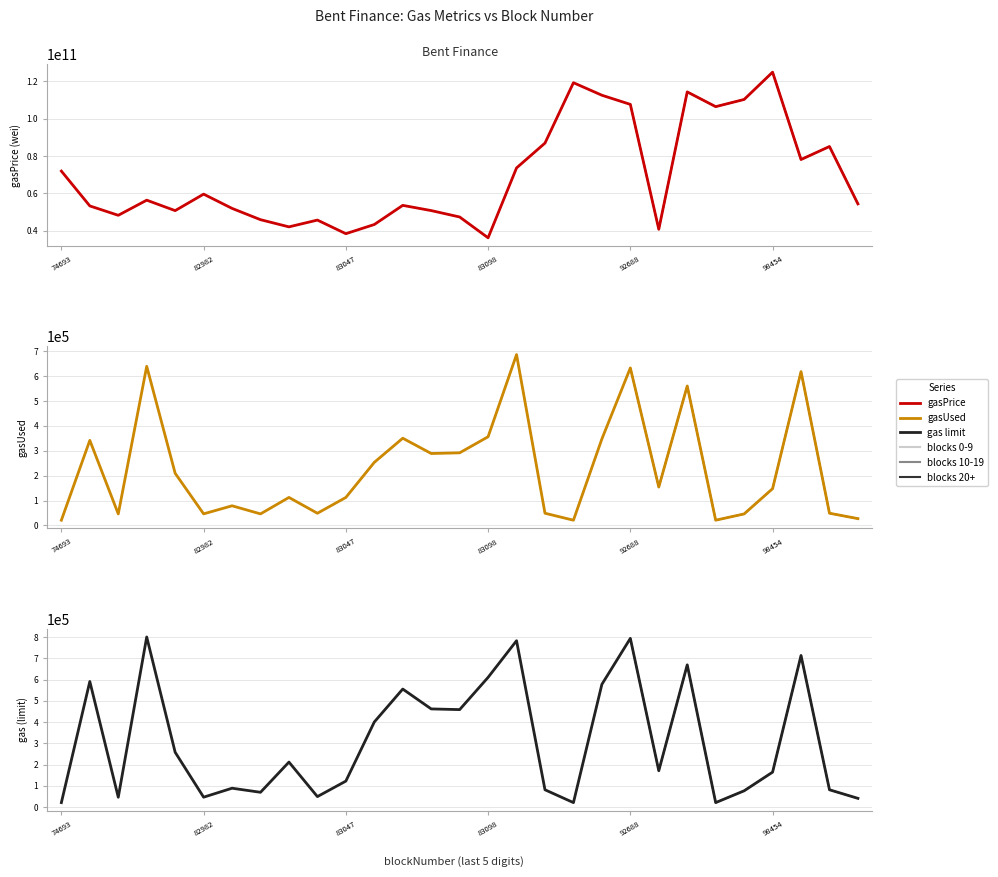

True or false: gasPrice (wei) has more than 1 points higher than both neighbors.

True